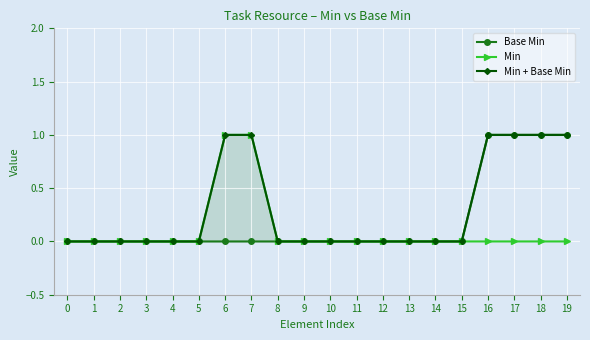

Rank the categories by Base Min value from highest to lowest.

16, 17, 18, 19, 0, 1, 2, 3, 4, 5, 6, 7, 8, 9, 10, 11, 12, 13, 14, 15